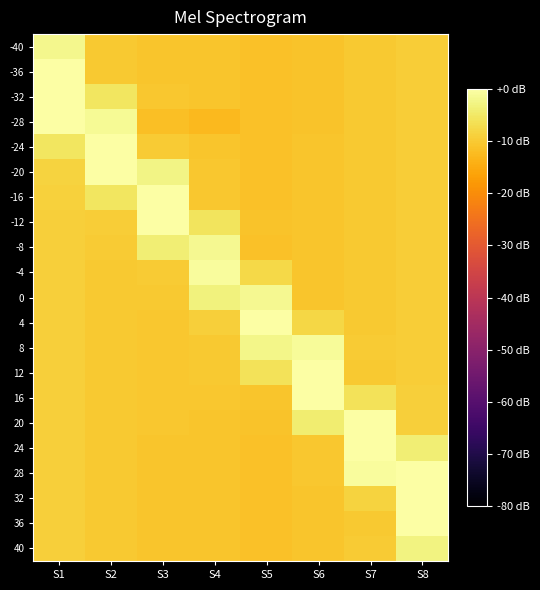

Between S8 and S1, which is larger?

S1